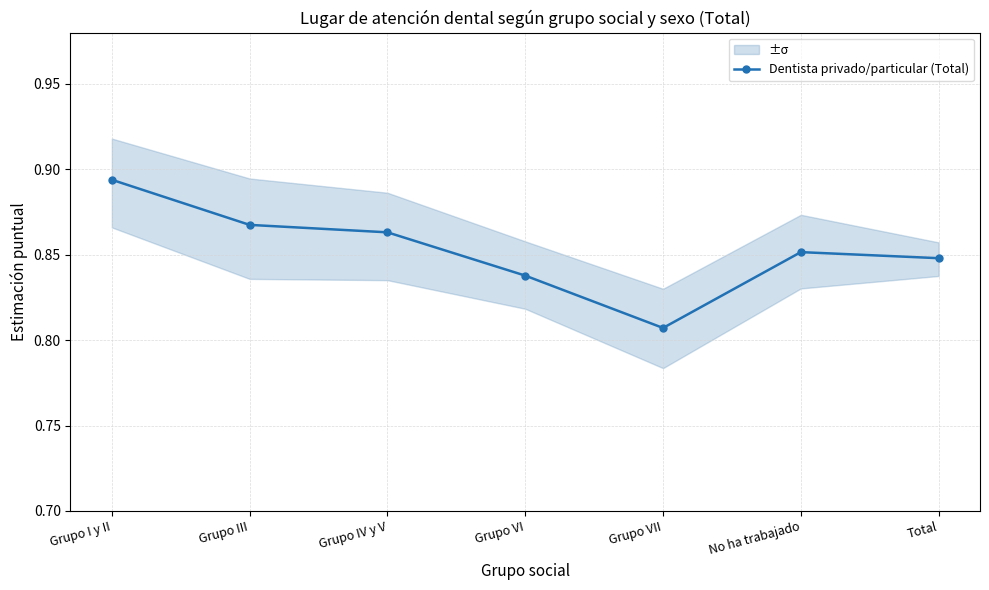

Is this an area chart (filled region under the line)?

No